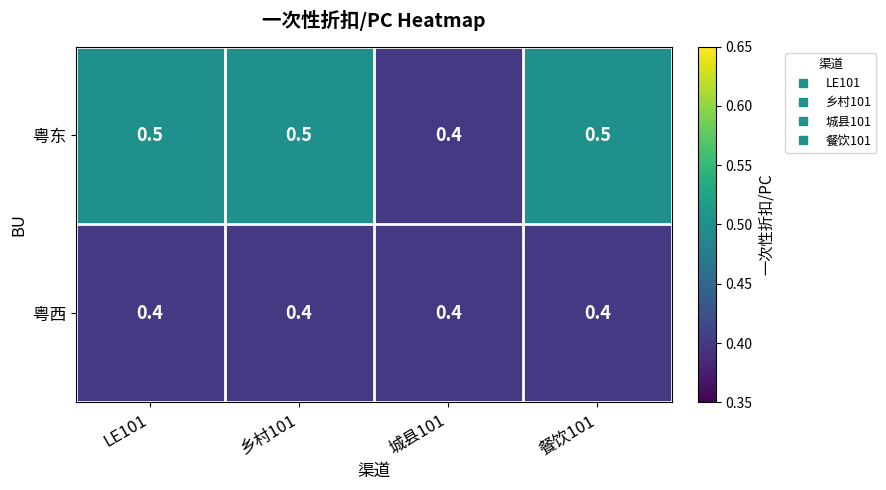

At how many categories does at least one series exceed 0?

4